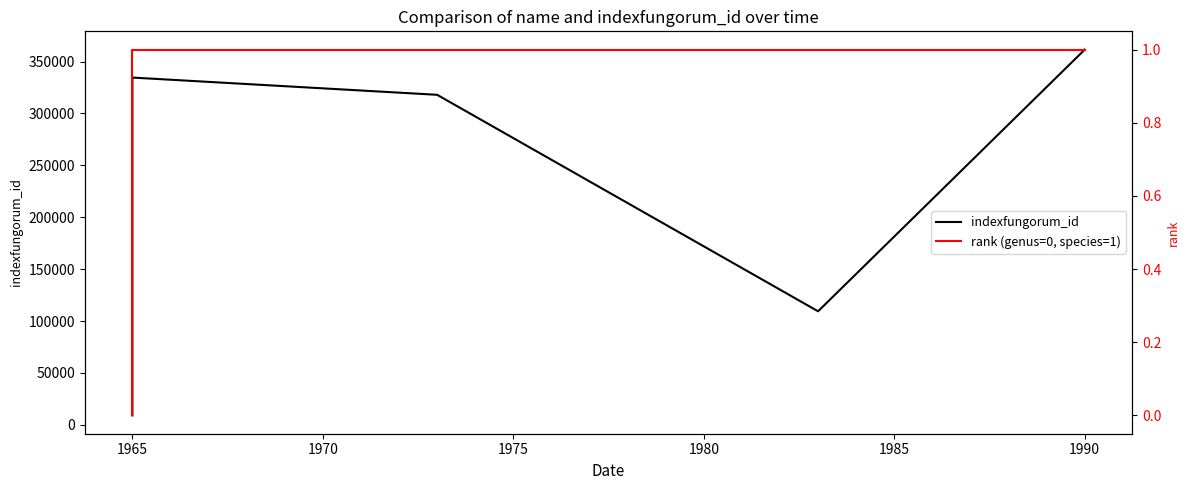

Is the value of rank (genus=0, species=1) at 1990 greater than the value of indexfungorum_id at 1990?

No